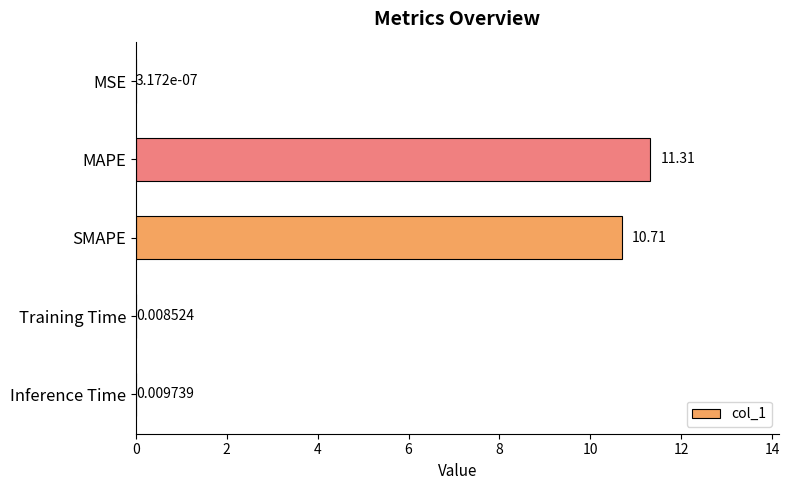

Where is the data nearest to the value 5?

Inference Time